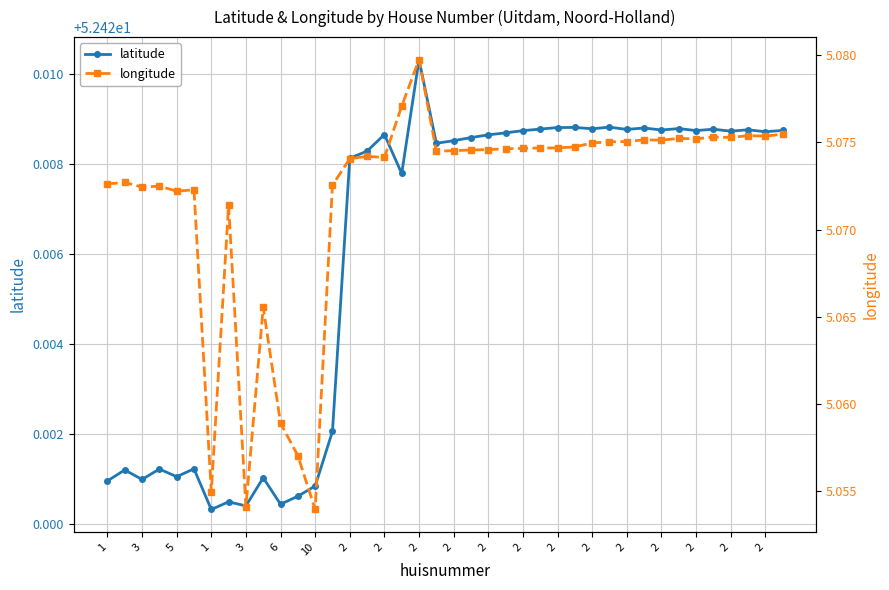

True or false: latitude and longitude intersect in this chart.

False